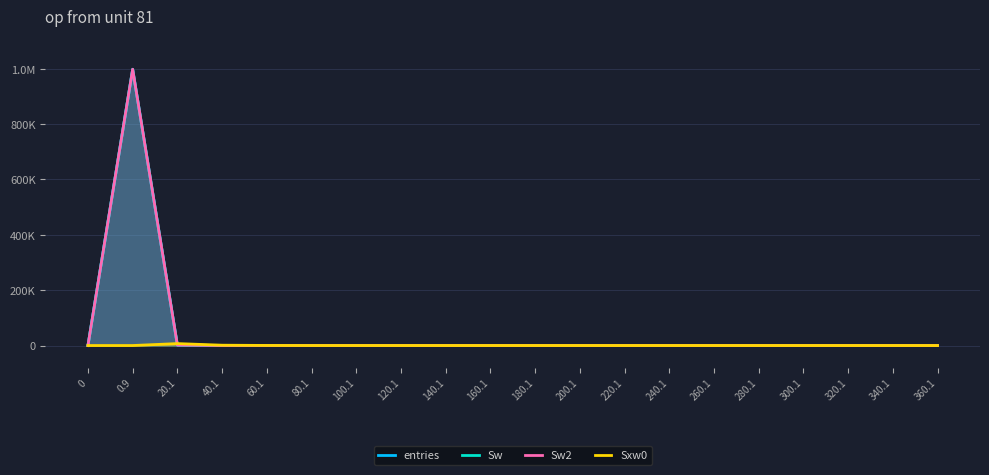

The value of Sw at 280.1 is 0. True or false?

True